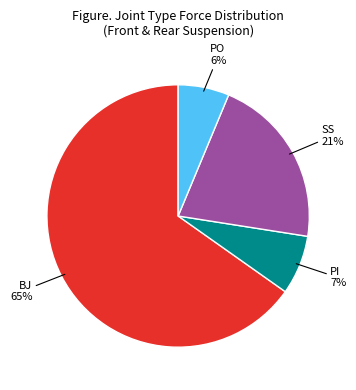

To the nearest percent, what is the average slice percentage?

25%